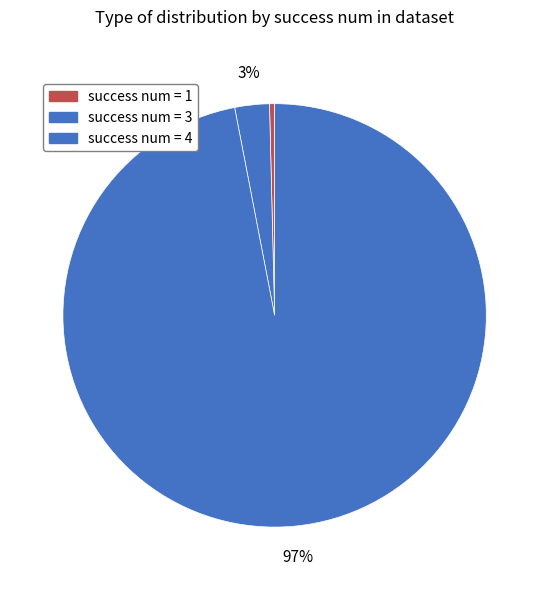

How many slices are in this pie chart?

3